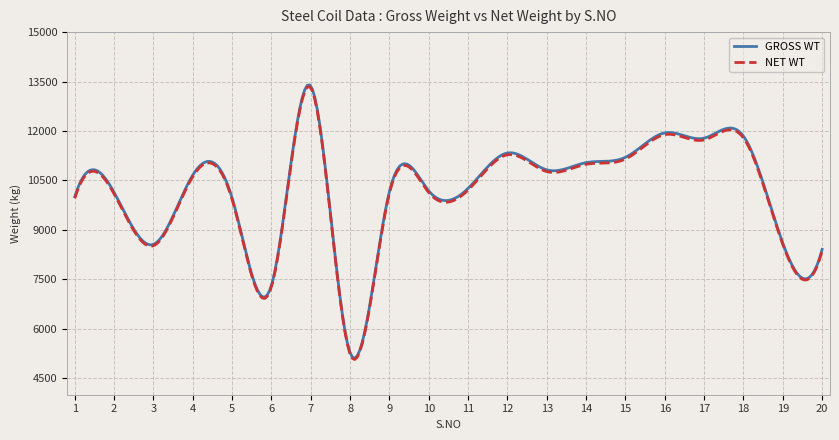

What is the highest value of the GROSS WT series?

13399.2